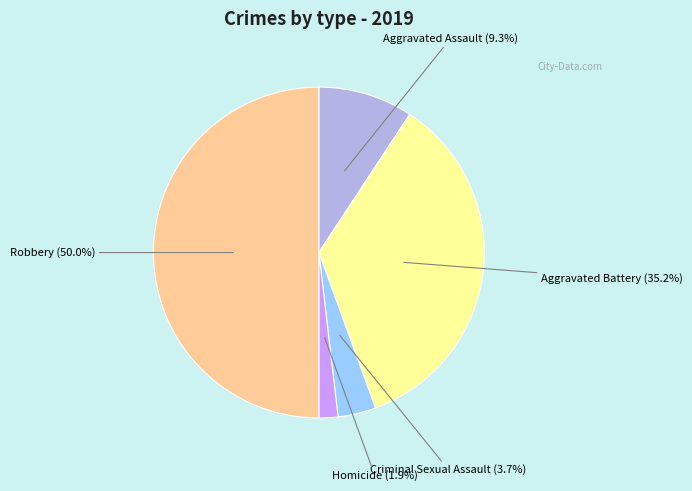

What is the ratio of the value at Criminal Sexual Assault to the value at Robbery?

0.1